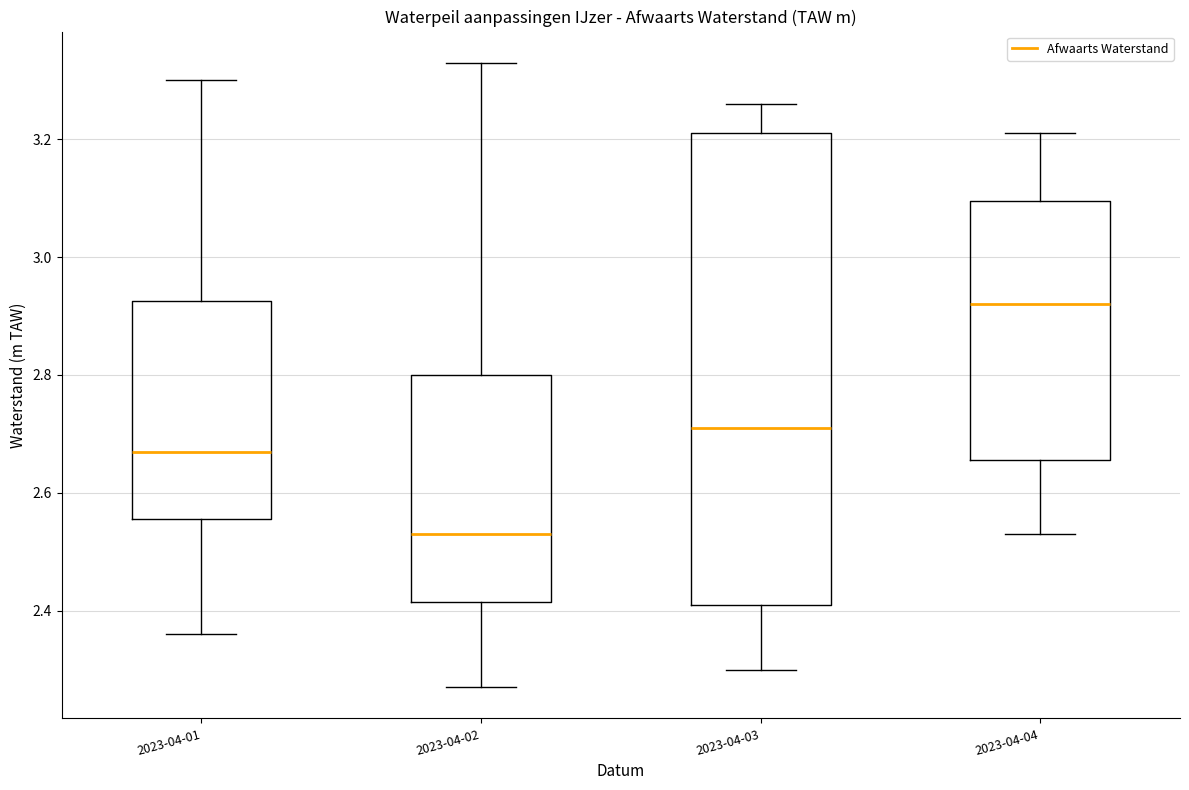

Which box is the tallest, from its lower edge to its upper edge?

2023-04-03